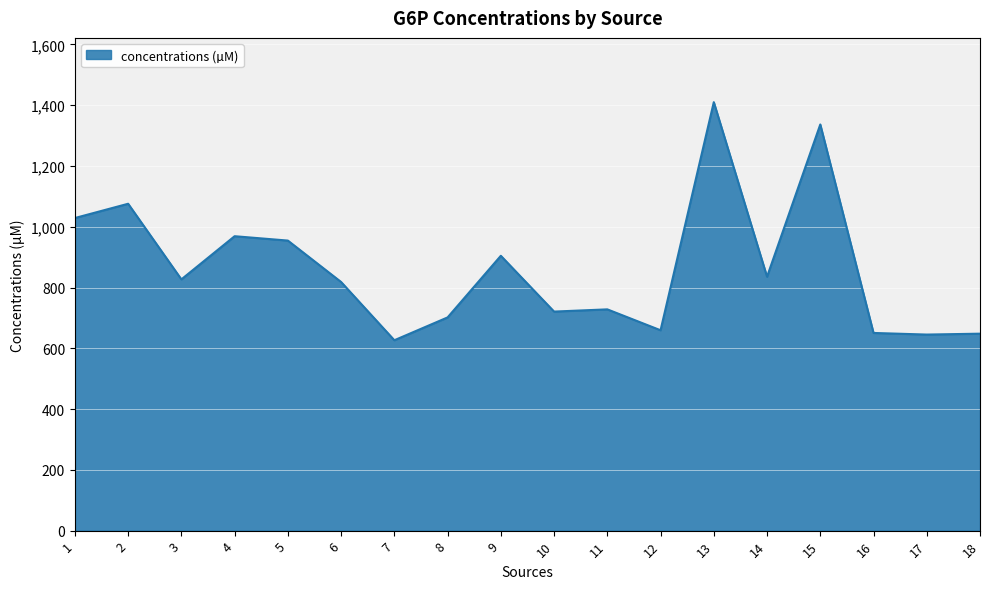

How many lines are shown in the chart?

1